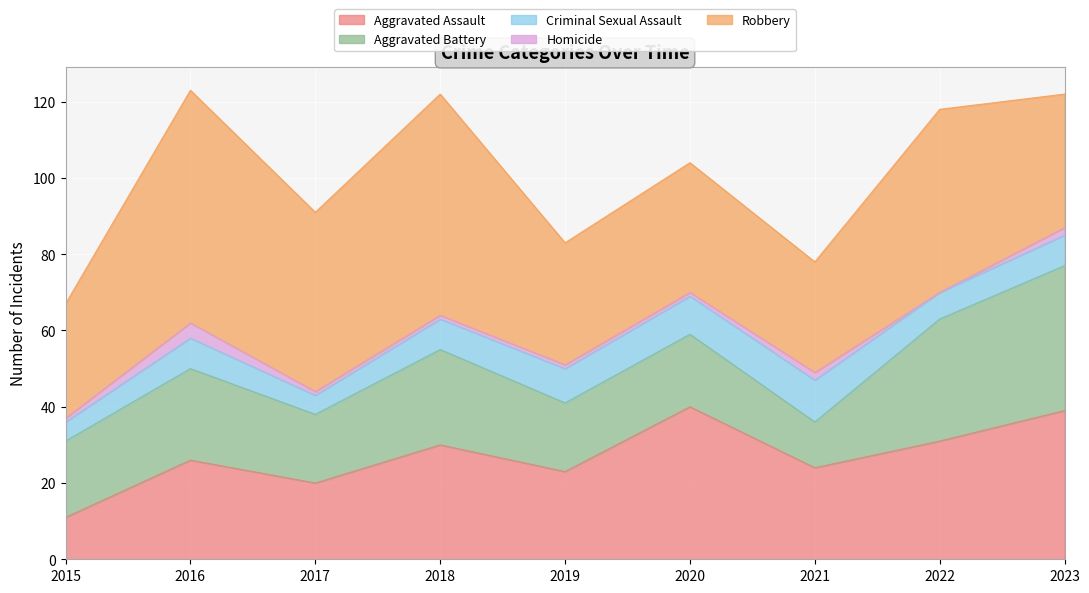

What is the value of the Homicide point at the 5th from the left?

1